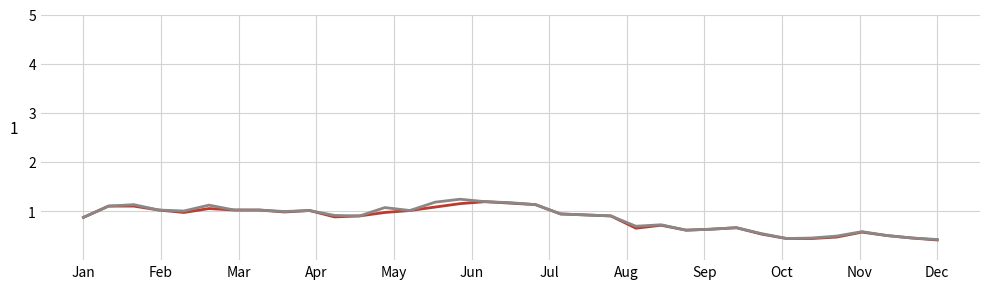

What is the maximum value shown in the chart?

1.2